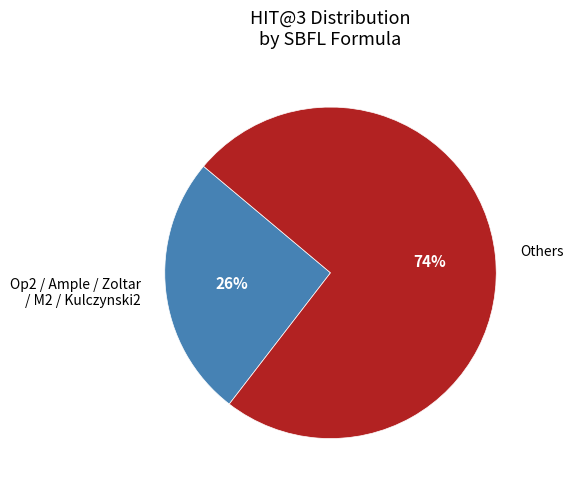

Between Op2 / Ample / Zoltar / M2 / Kulczynski2 and Others, which is larger?

Others